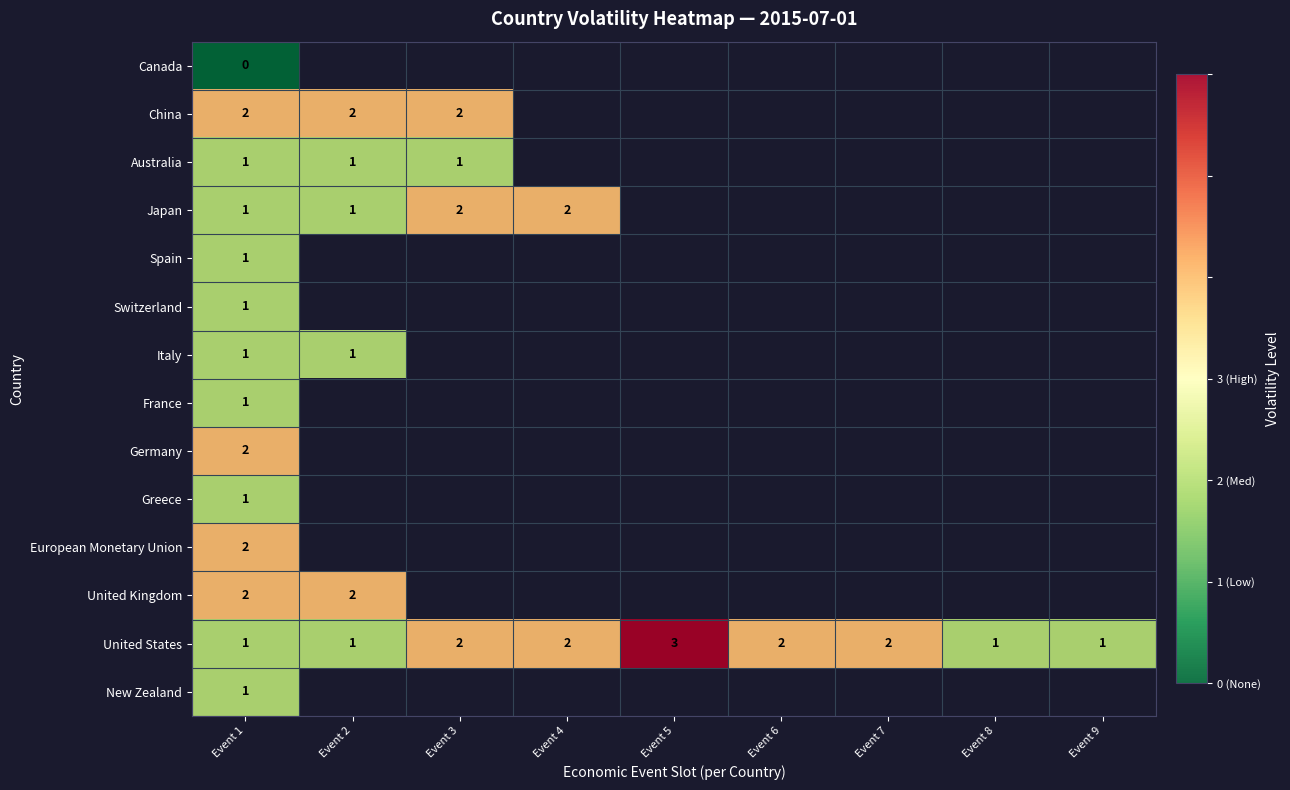

What is the sum of the Japan values at Event 3 and Event 2?

3